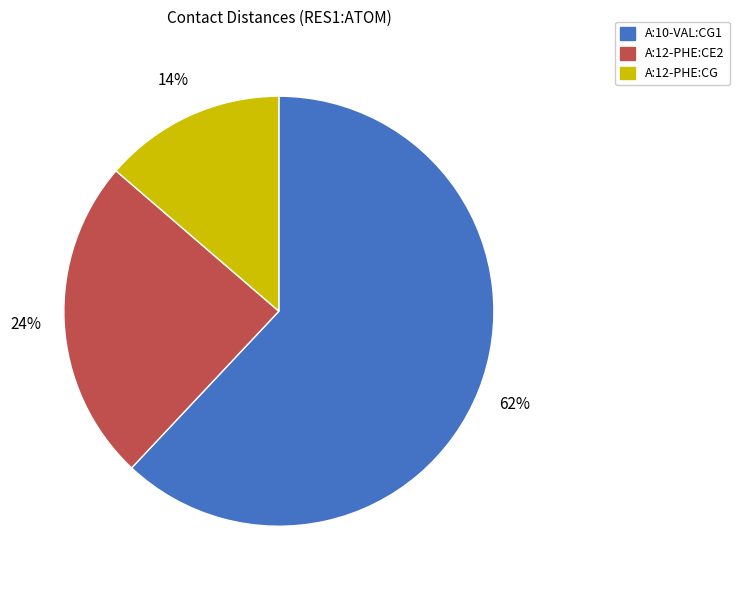

Is there a majority slice in this chart?

Yes